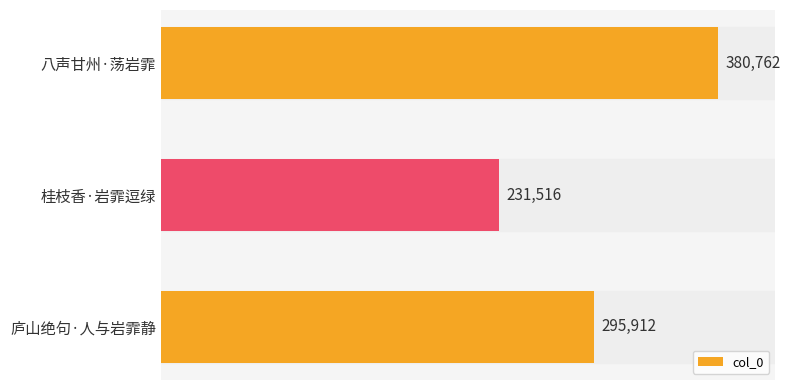

What is the maximum value shown in the chart?

380762